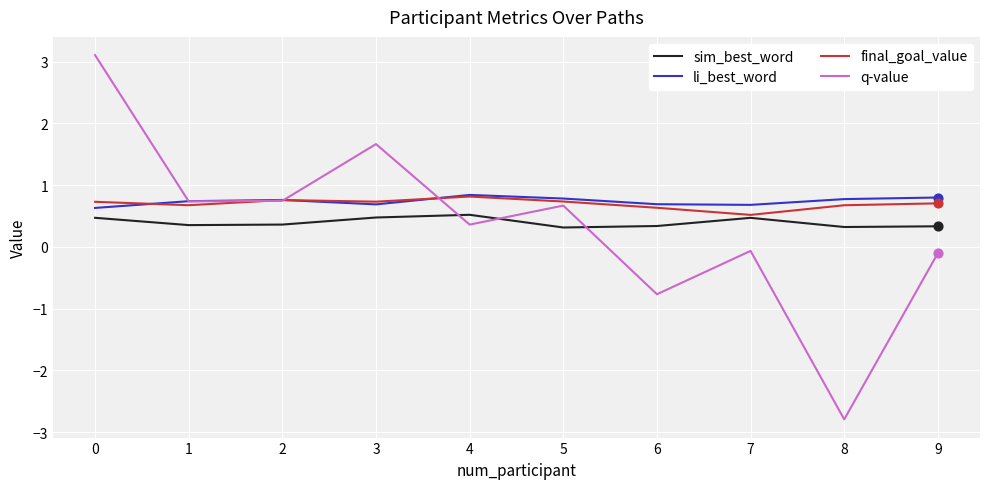

Which series has the widest spread of values?

q-value